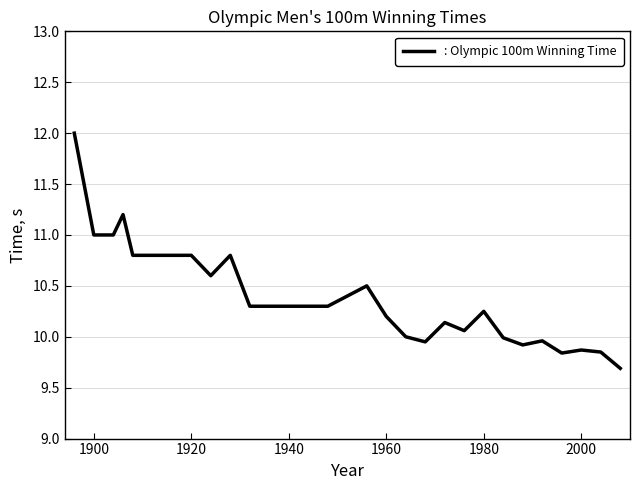

What is the greatest value displayed?

12.0